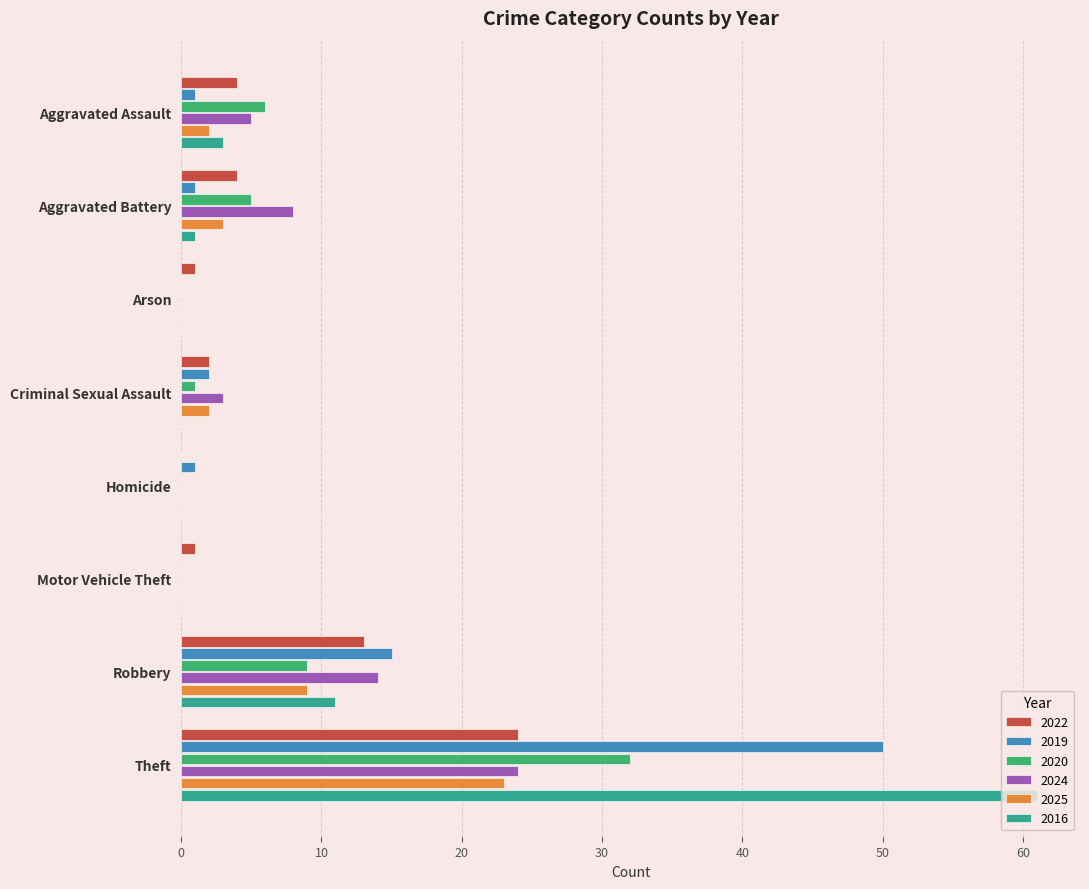

Is the value of 2025 at Aggravated Battery greater than the value of 2022 at Theft?

No